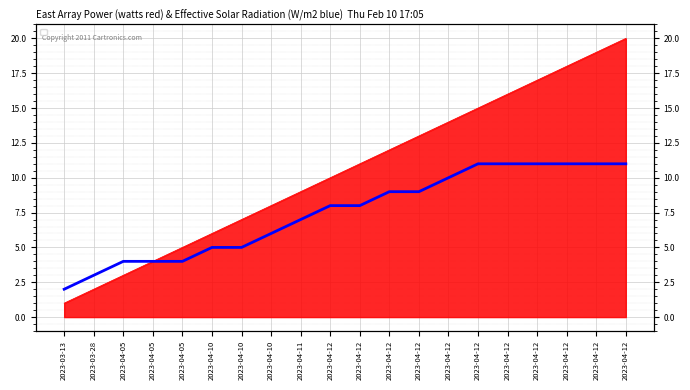

What is the label of the 5th point from the left?

2023-04-05